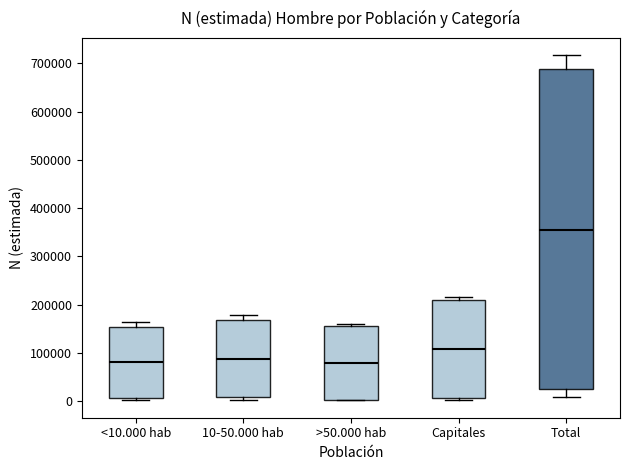

Reading left to right, read every box against the y-axis: the position of its median line, the range the box covers, and the ends of its whiskers. The values are not printed on the chart, so give them approximately, as read against the axis.

<10.000 hab: median 80000, box 10000 to 150000, whiskers 0 to 160000
10-50.000 hab: median 90000, box 10000 to 170000, whiskers 0 to 180000
>50.000 hab: median 80000, box 0 to 160000, whiskers 0 to 160000 (just above the box's upper edge)
Capitales: median 110000, box 10000 to 210000, whiskers 0 to 220000
Total: median 350000, box 20000 to 690000, whiskers 10000 to 720000